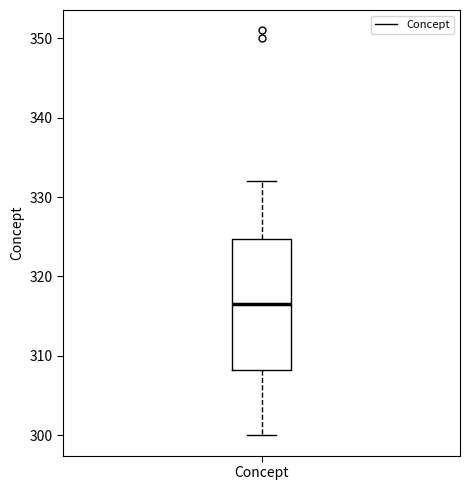

Where does the median line of the box for Concept sit on the y-axis? The values are not printed on the chart, so give them approximately, as read against the axis.

317